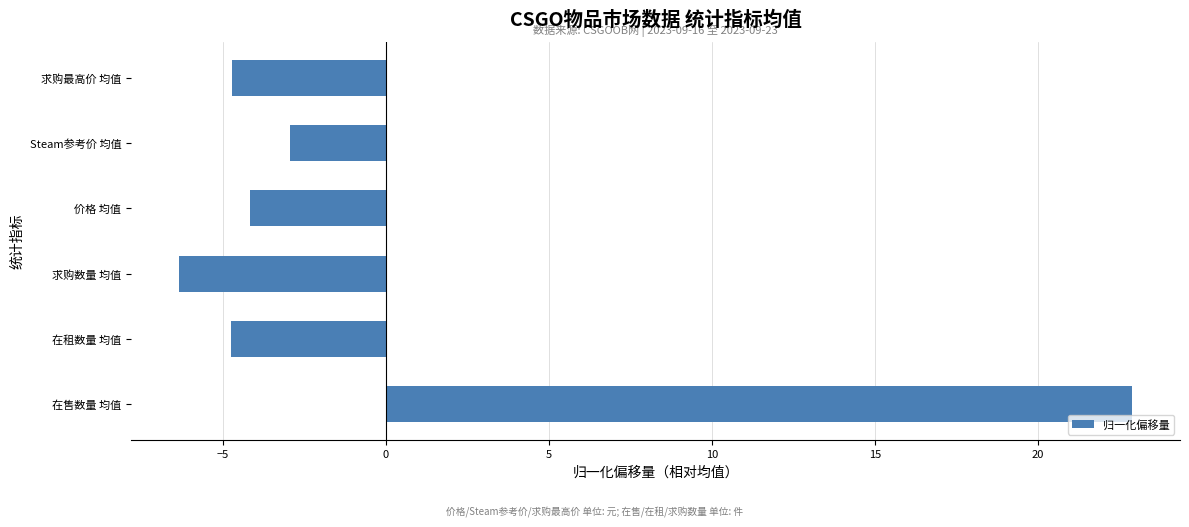

How many data points are above -4?

2